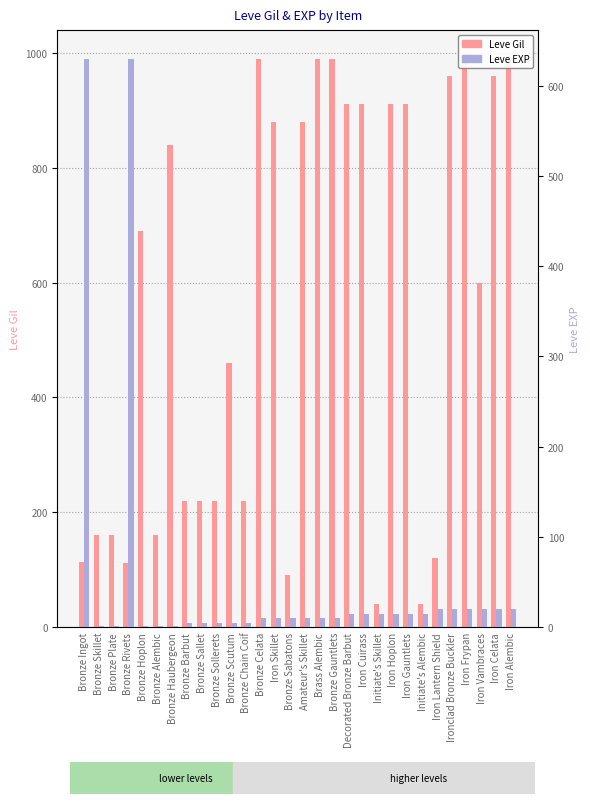

Which series has the largest total across all categories?

Leve Gil